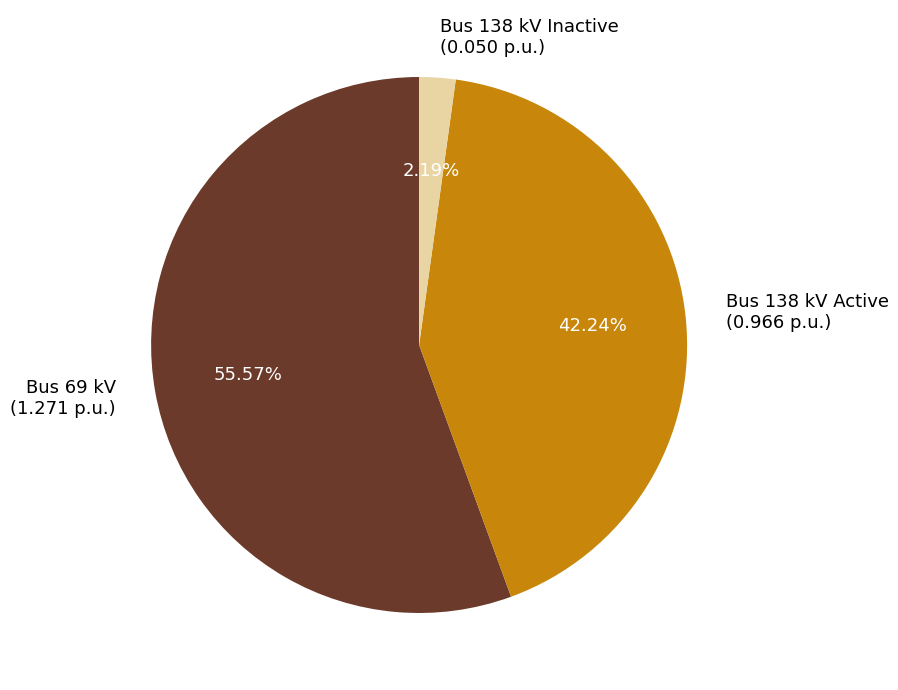

To the nearest percent, what is the difference between the largest and smallest slice percentages?

53%